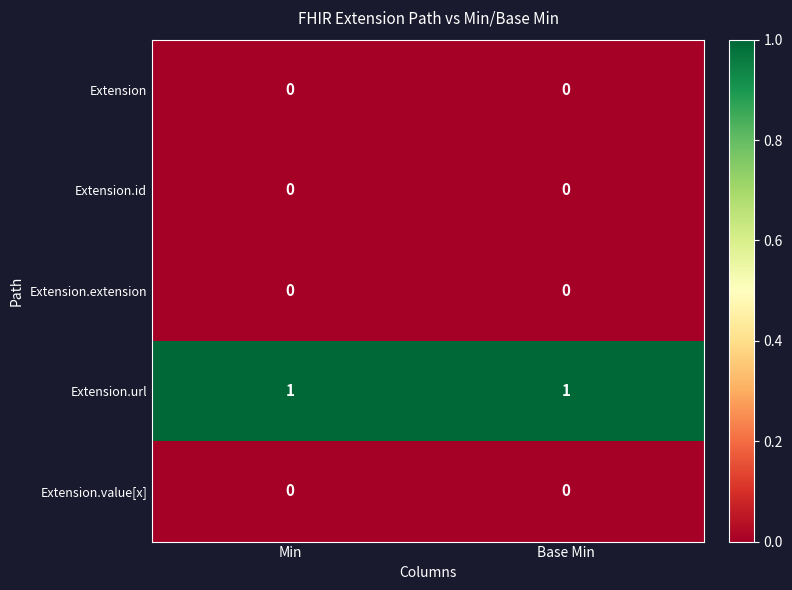

Which series has the largest total across all categories?

Extension.url